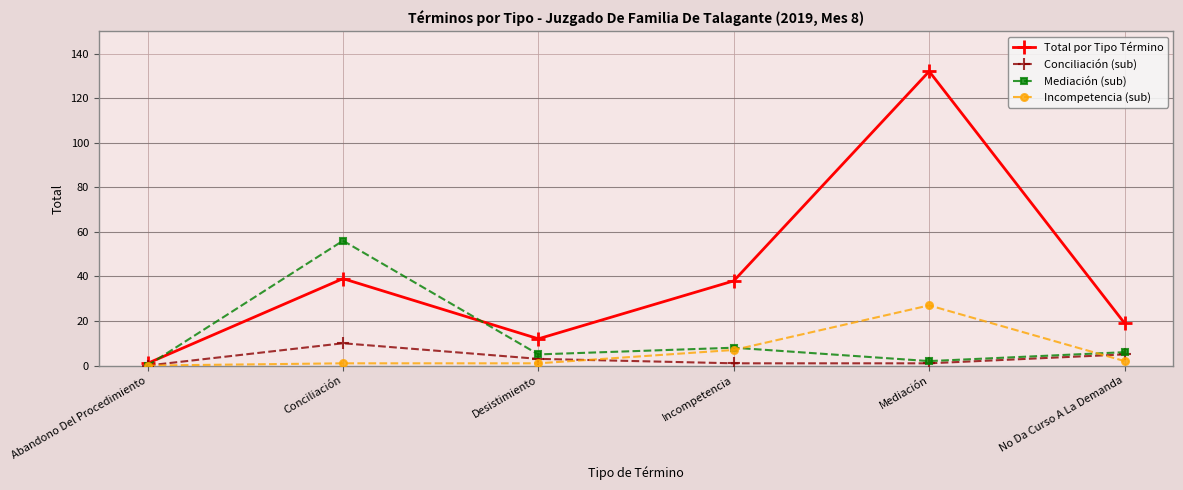

What are all the series names shown in the legend?

Total por Tipo Término, Conciliación (sub), Mediación (sub), Incompetencia (sub)